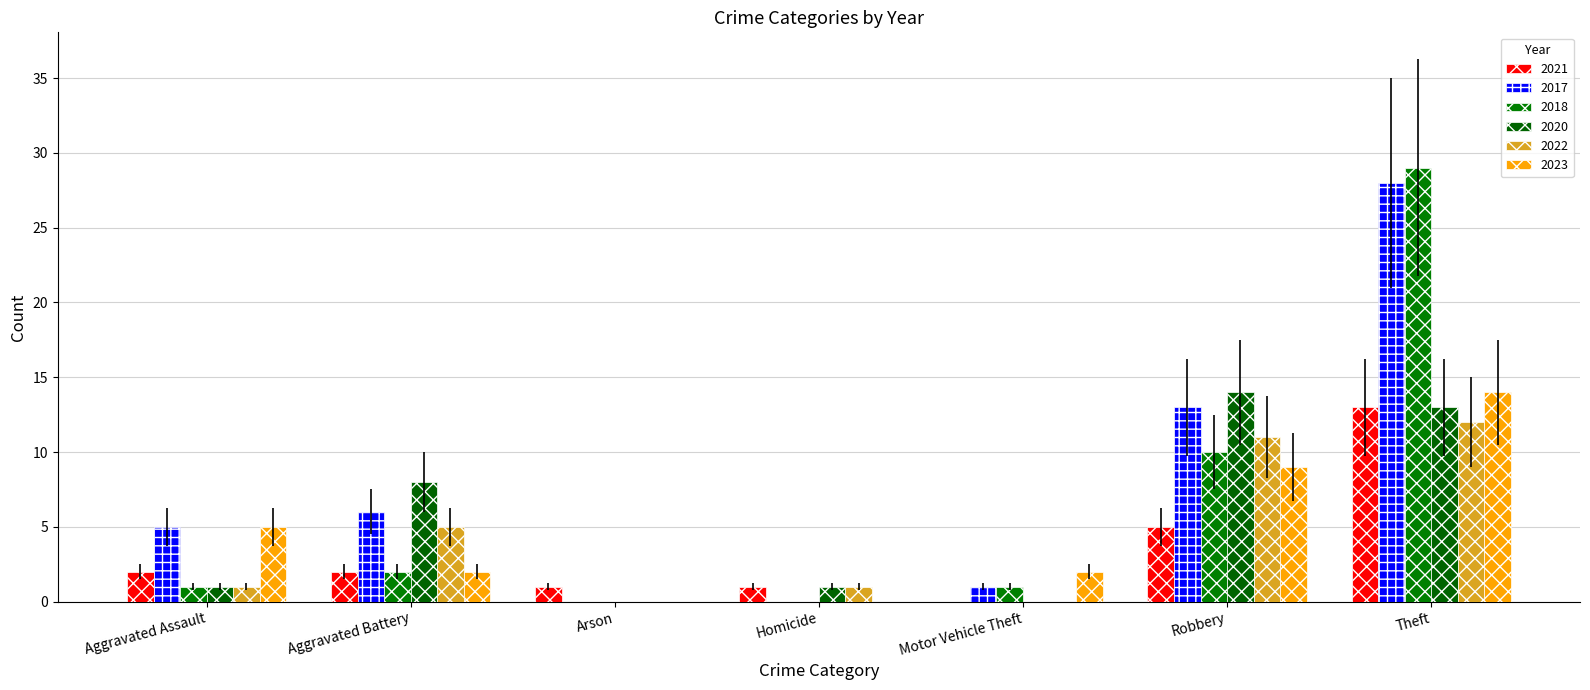

Which series has the widest spread of values?

2018